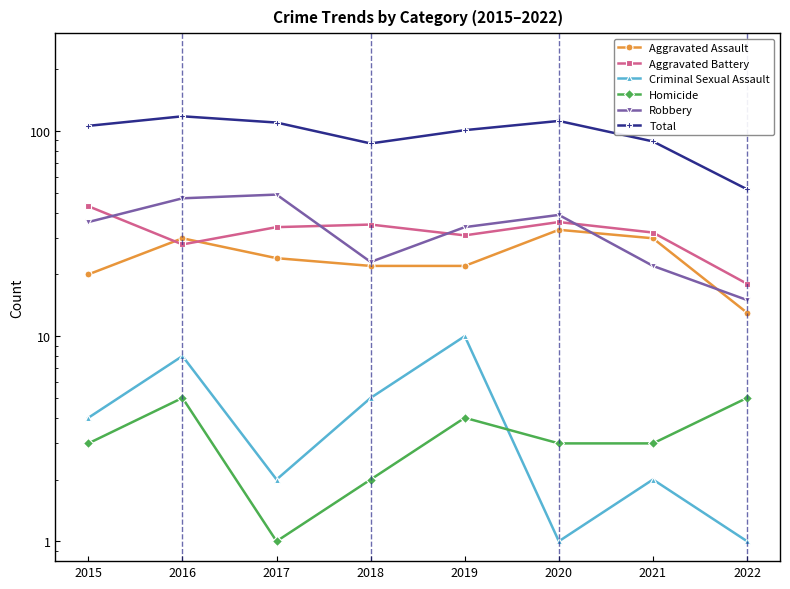

At how many categories does at least one series exceed 20?

8